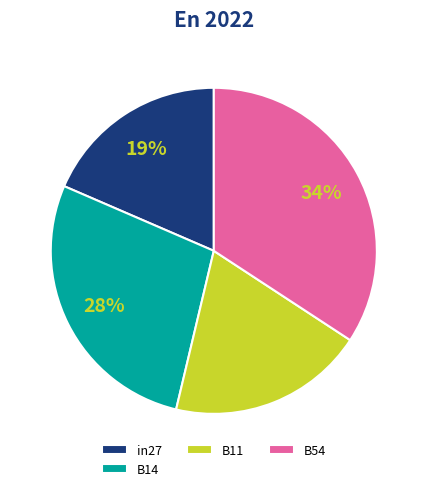

How many segments does this pie chart have?

4